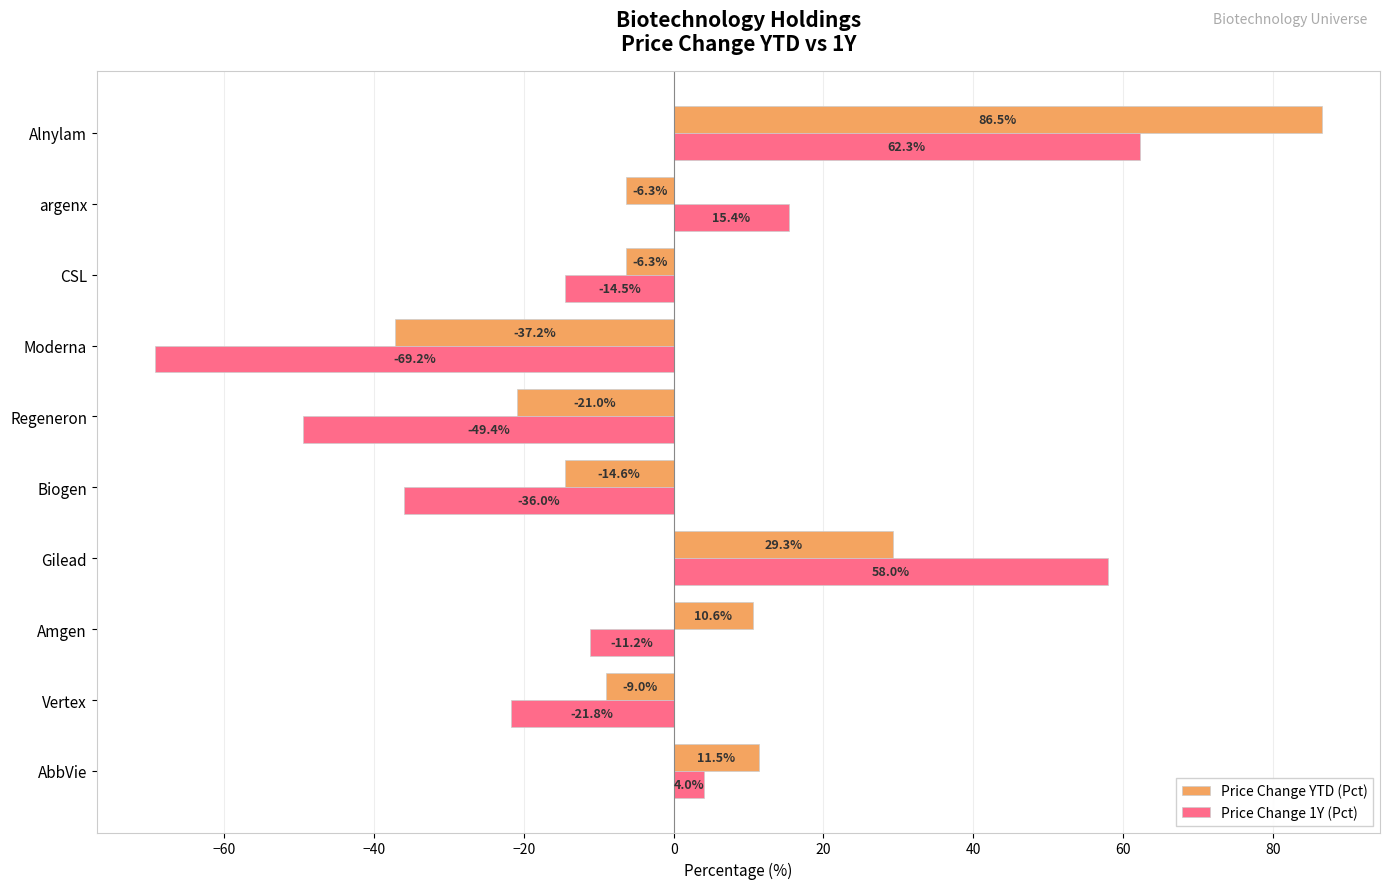

Is it true that Price Change 1Y (Pct) equals -14.5 at CSL?

True